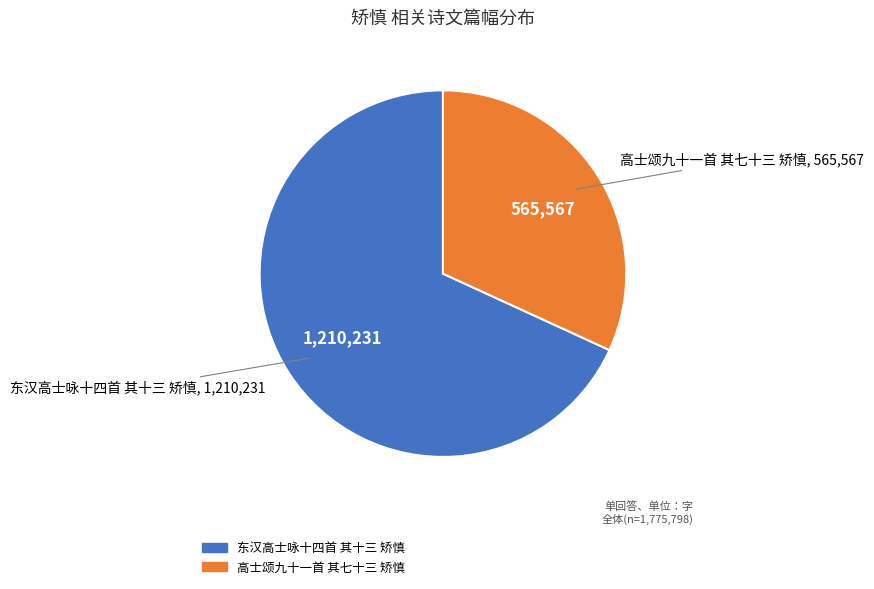

What is the majority slice?

东汉高士咏十四首 其十三 矫慎